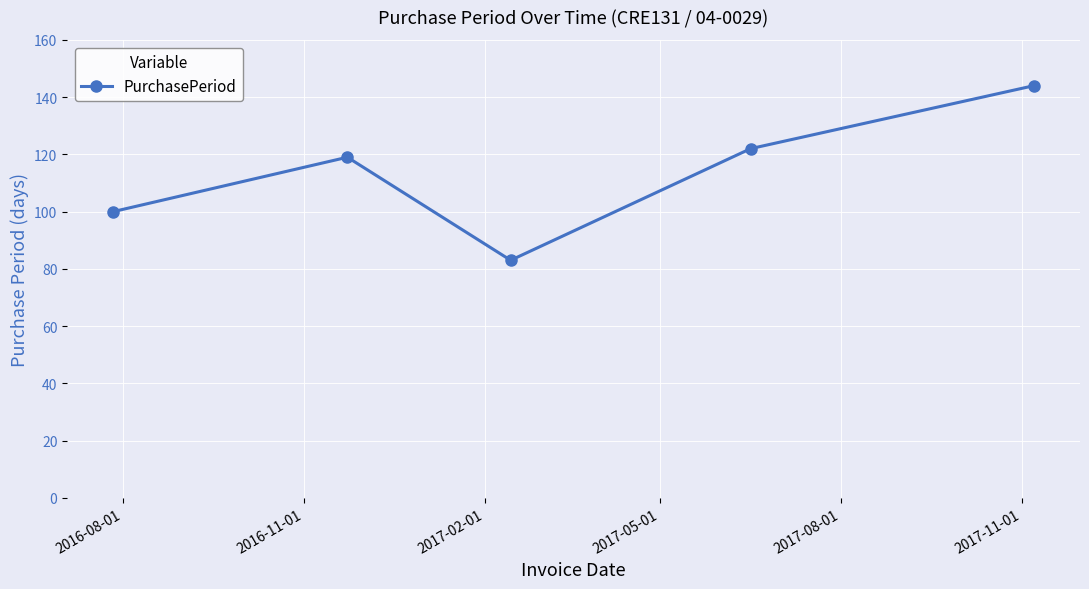

How many data points are less than 119?

2